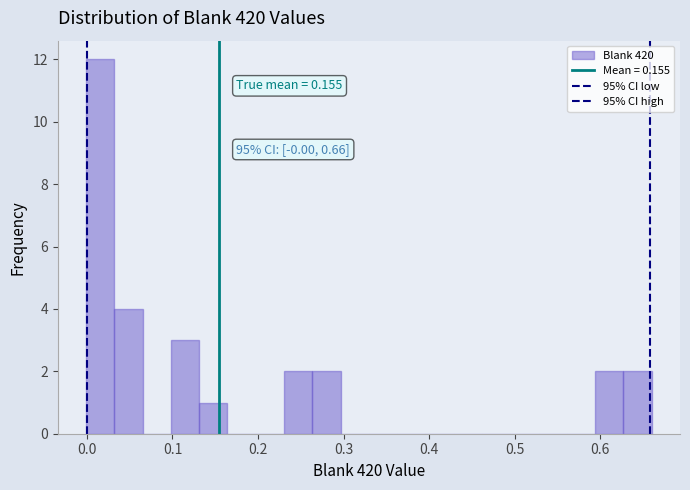

Read against the x-axis, roughly where is the centre of the tallest bar?

0.02